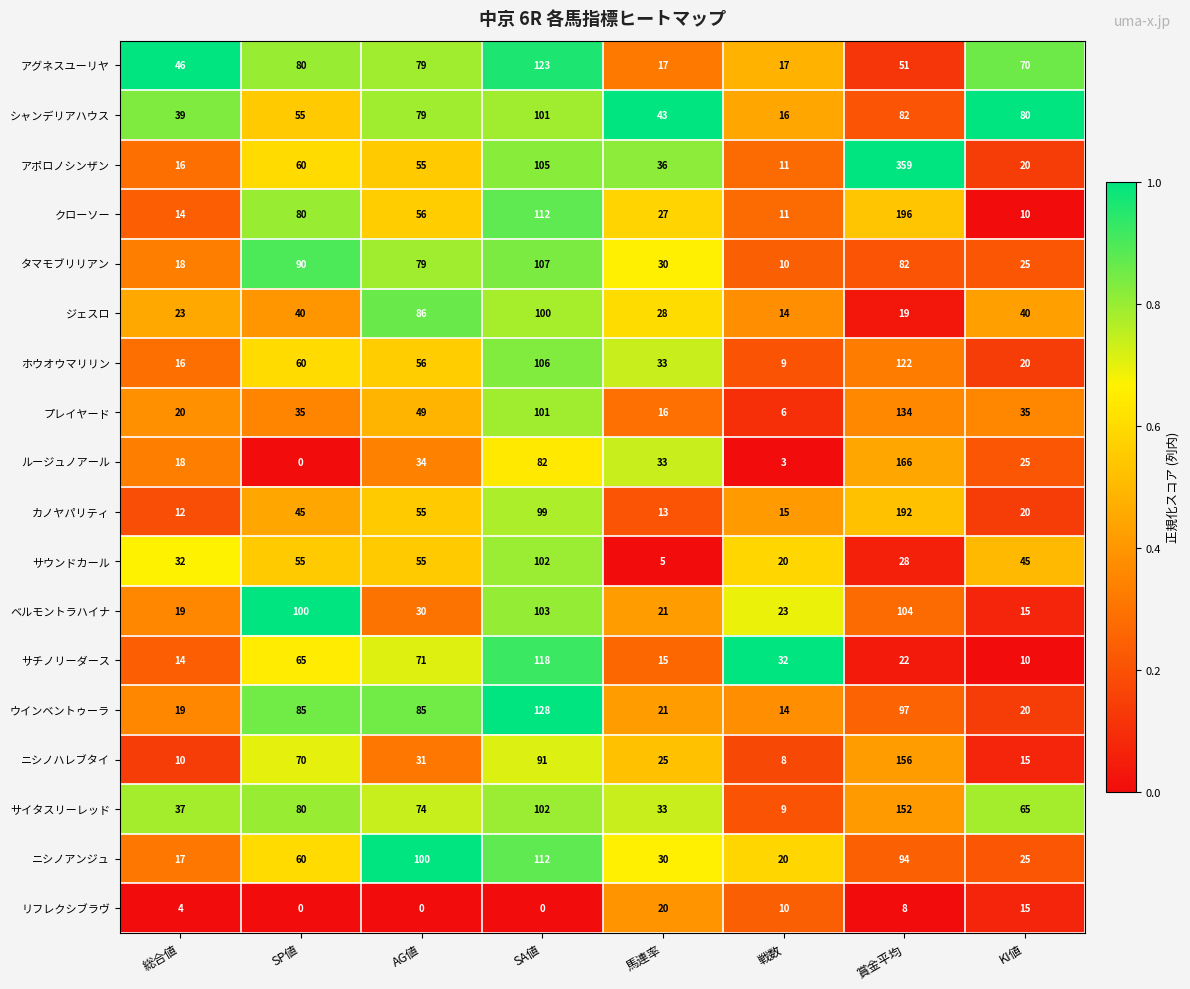

At how many categories does at least one series exceed 0?

8